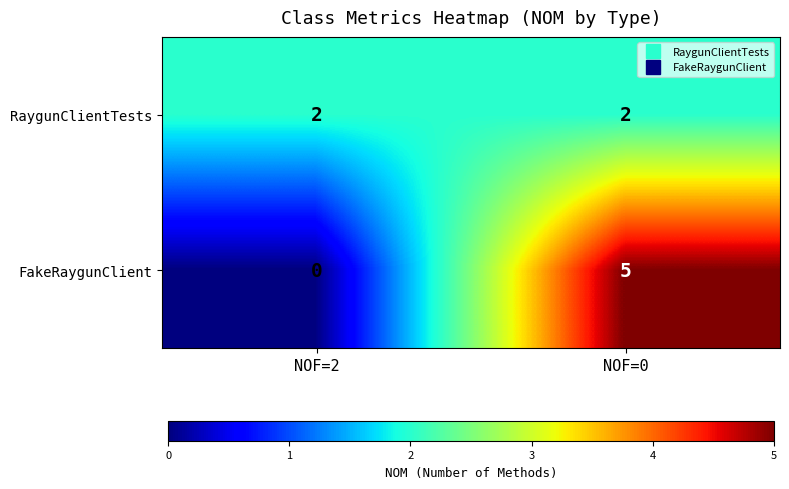

List the series in order of their peak value, highest first.

FakeRaygunClient, RaygunClientTests